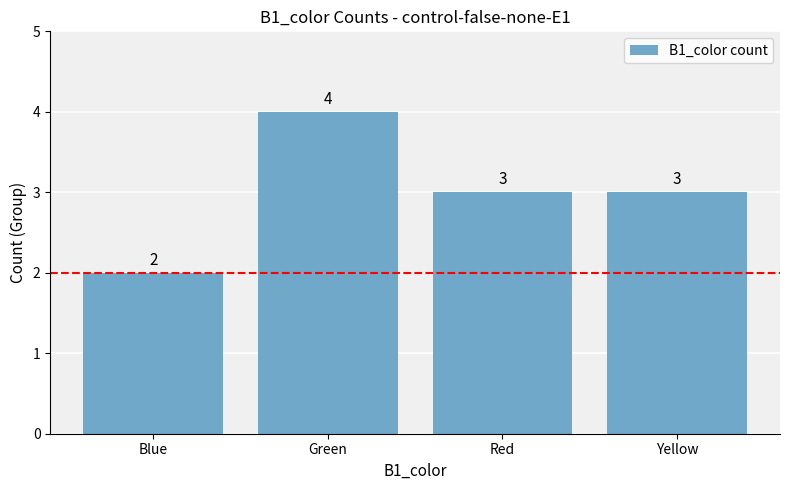

True or false: the data shows 2 at Blue.

True